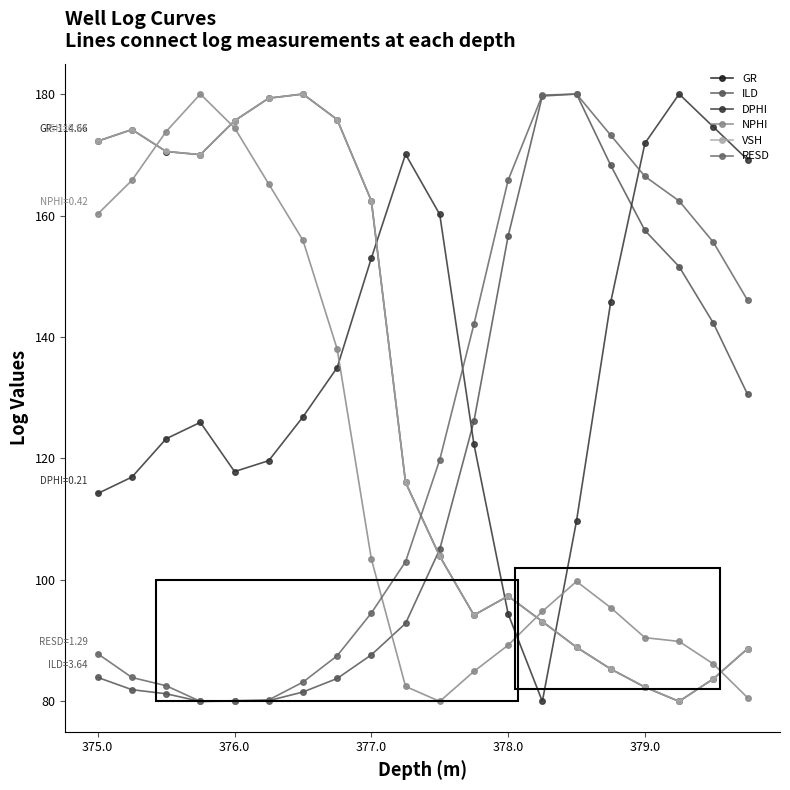

What are all the series names shown in the legend?

GR, ILD, DPHI, NPHI, VSH, RESD